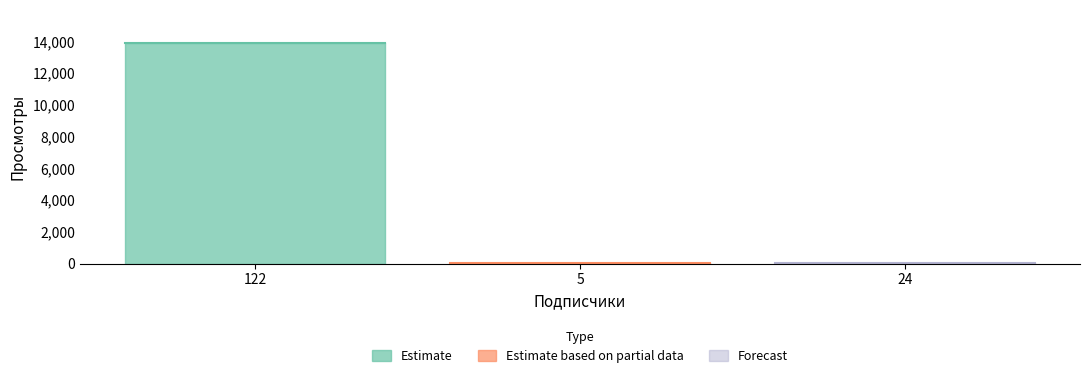

Reading left to right, list all the values displayed in this chart.

13900	53	46